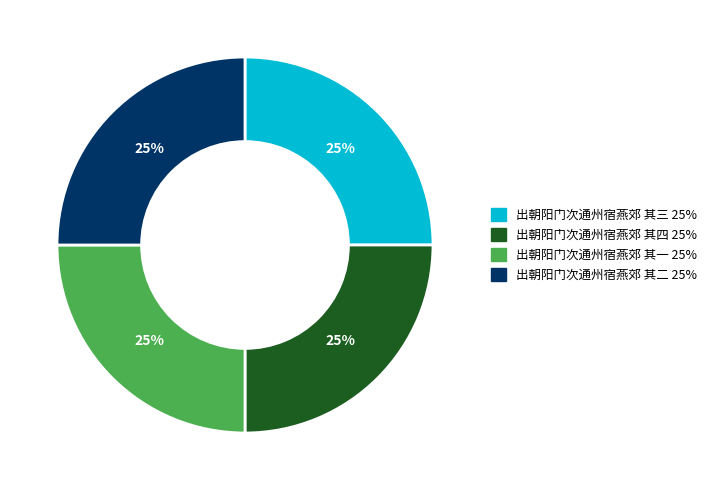

How many segments does this pie chart have?

4